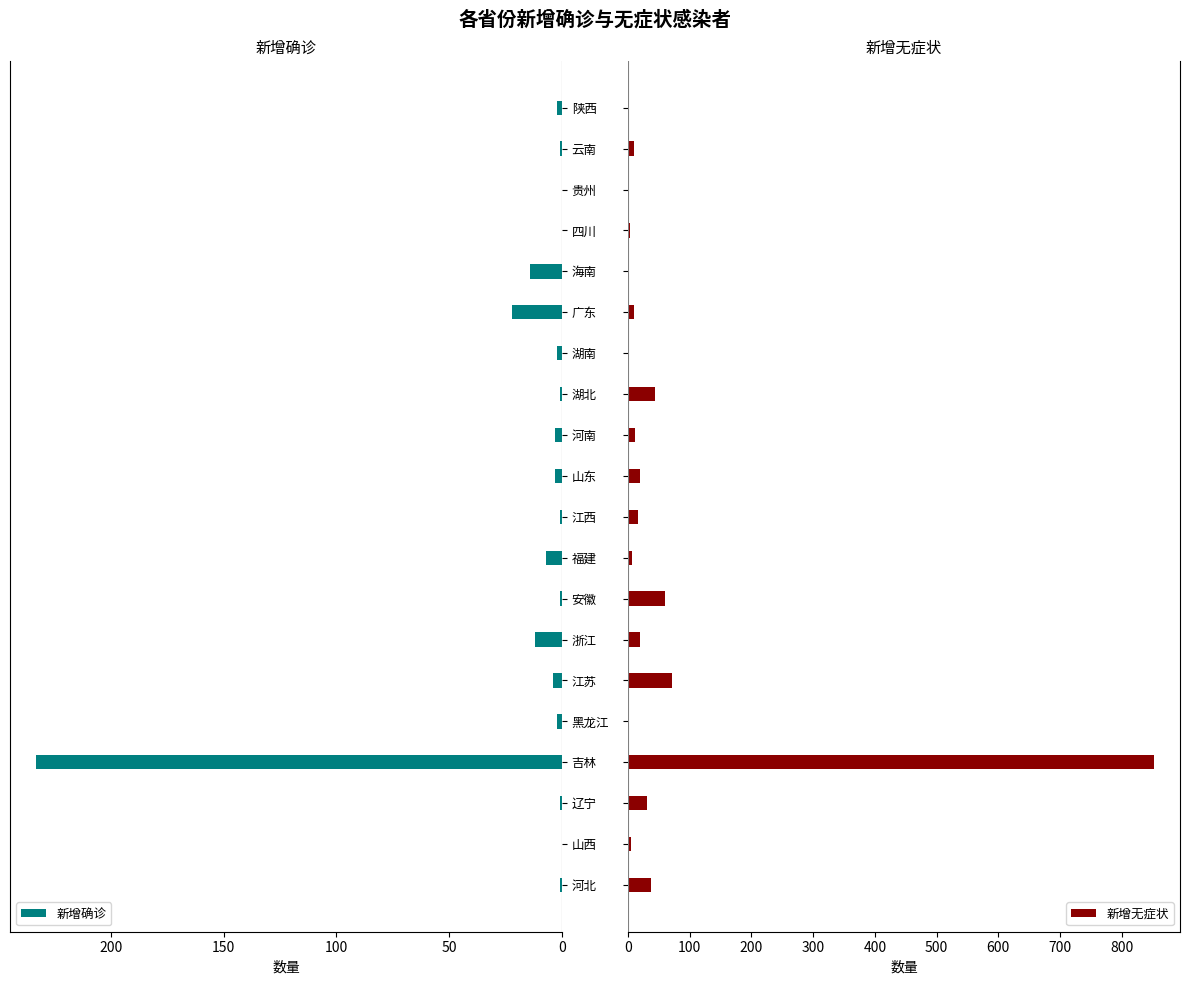

Where is 新增确诊 nearest to the value 116?

广东